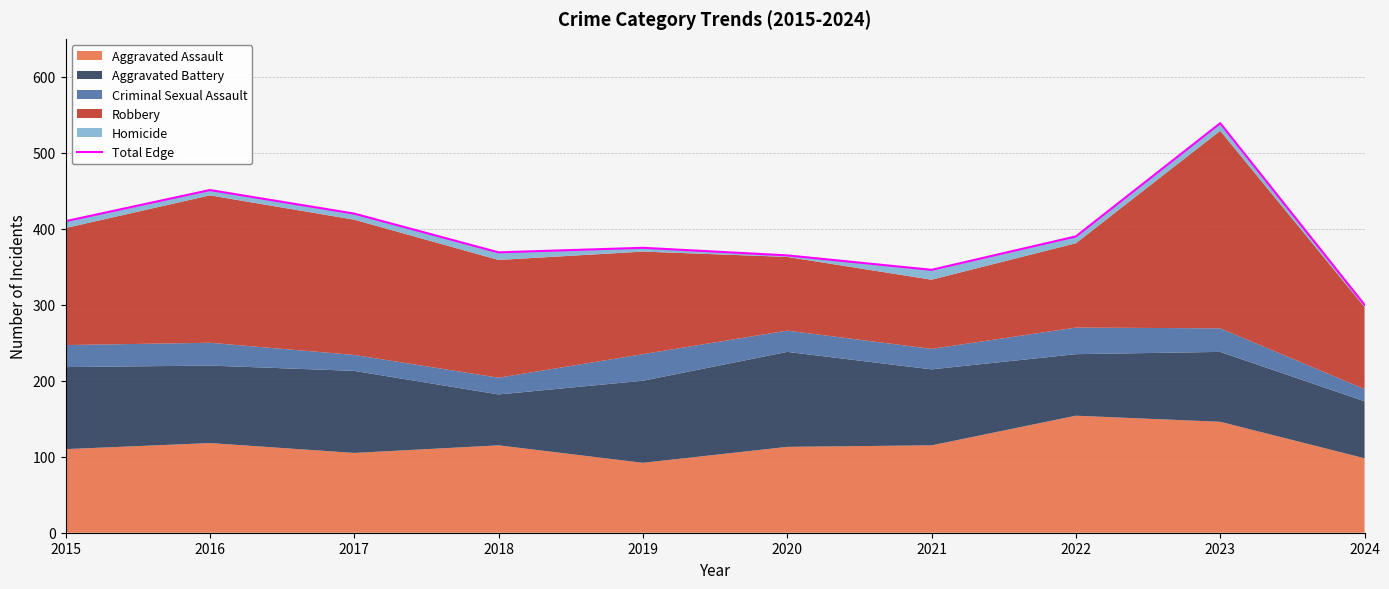

Which category has the highest value across all series?

2023